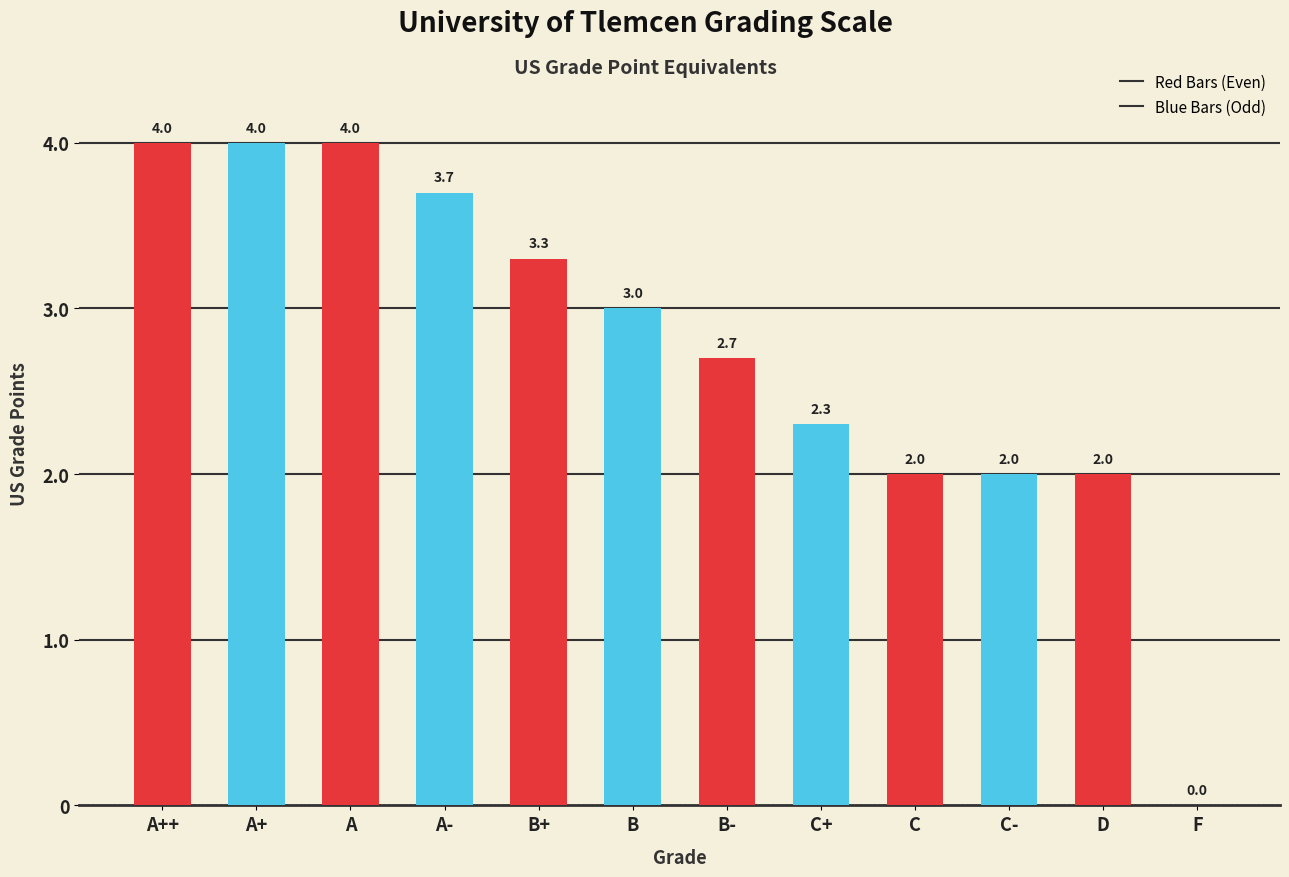

What is the maximum value shown in the chart?

4.0